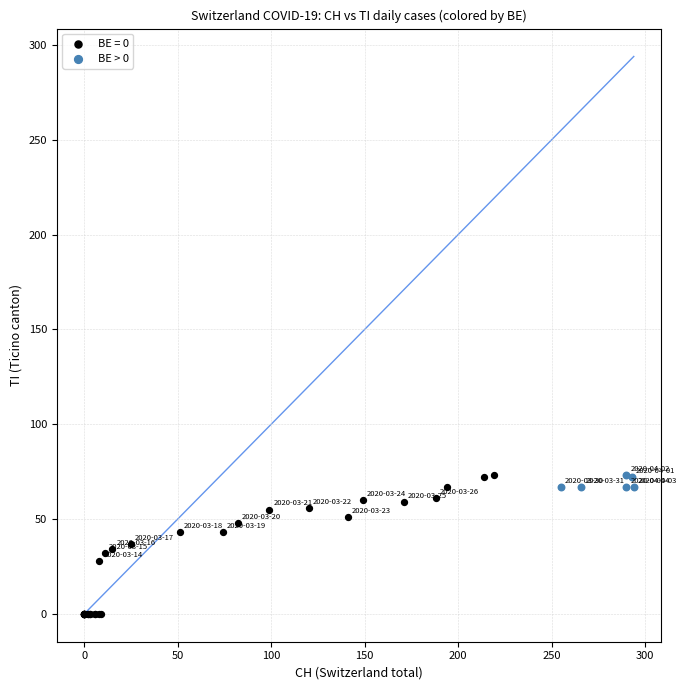

Which series has the largest Y range (max minus min)?

BE = 0